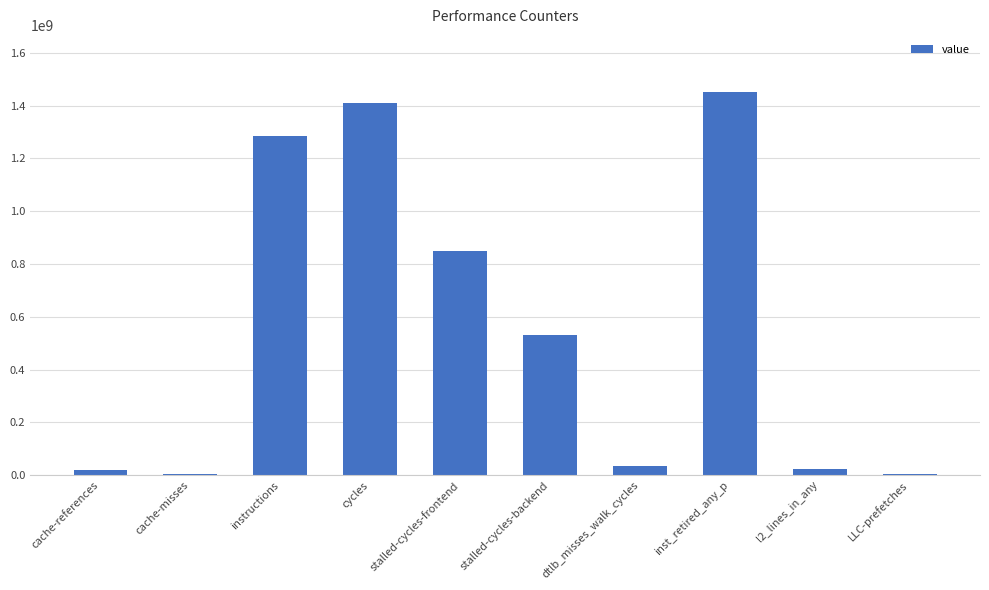

What is the sum of all values?

5609696742